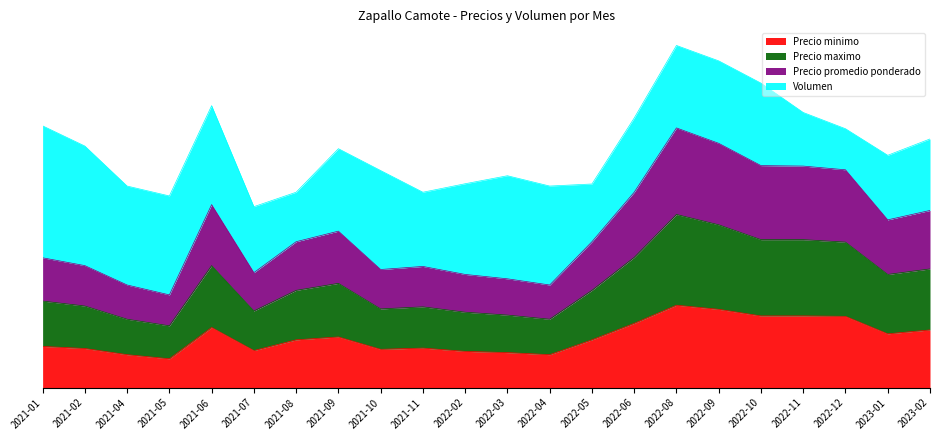

What is the label of the 19th point from the right?

2021-05